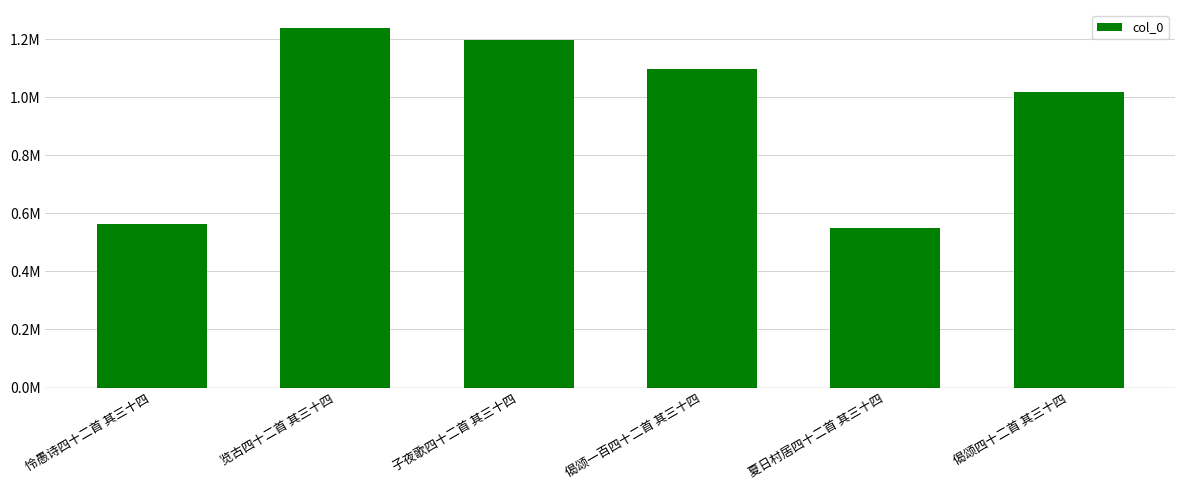

List the labels in order of value, smallest first.

夏日村居四十二首 其三十四, 怜愚诗四十二首 其三十四, 偈颂四十二首 其三十四, 偈颂一百四十二首 其三十四, 子夜歌四十二首 其三十四, 览古四十二首 其三十四